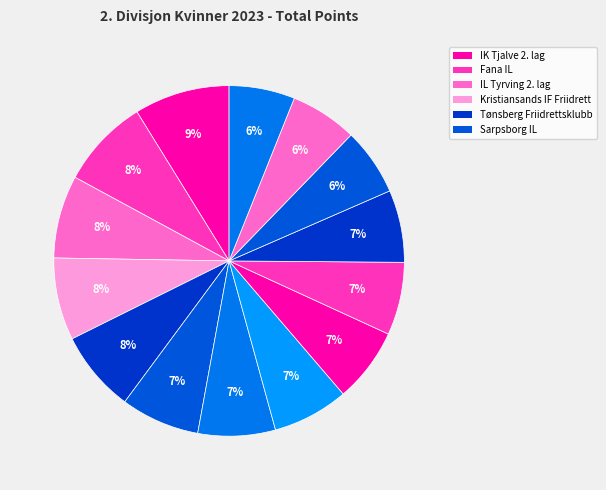

How many segments does this pie chart have?

14